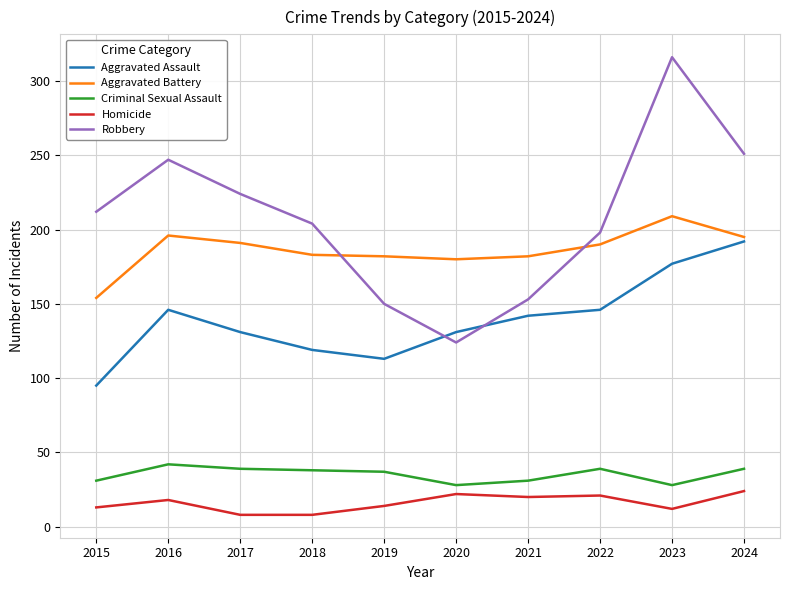

Which series changed the most between 2016 and 2024?

Aggravated Assault